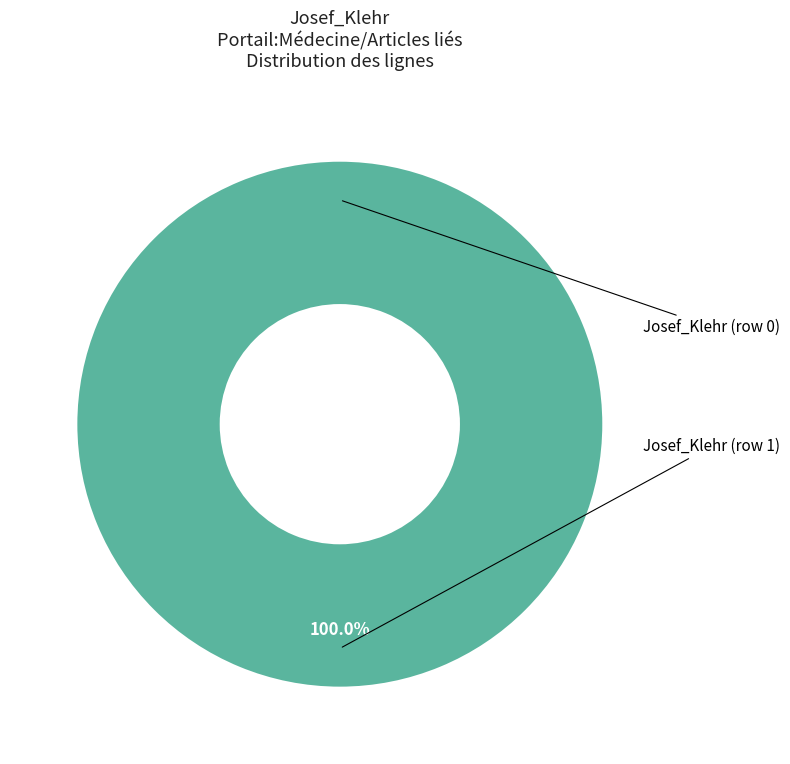

Which category has the biggest portion of the pie?

Row 1